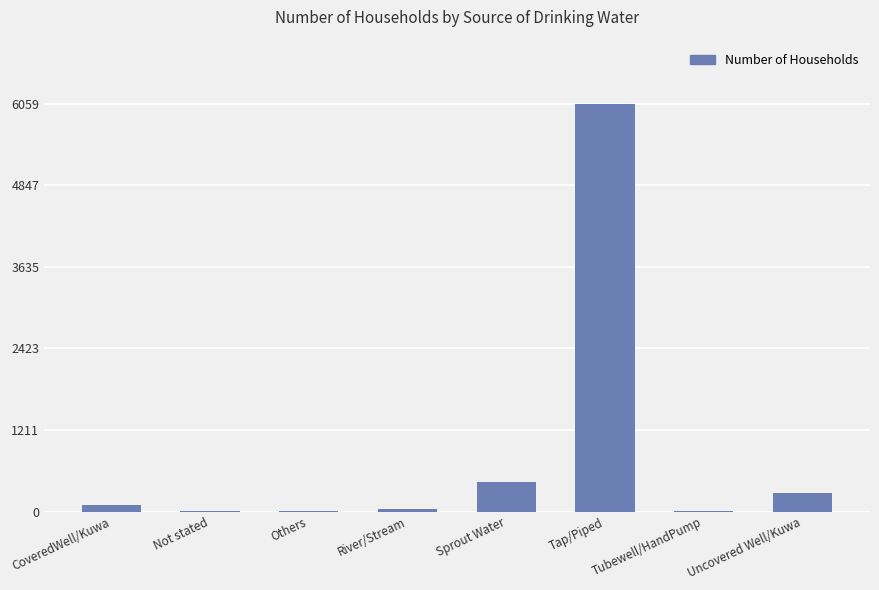

Are the bars horizontal?

No